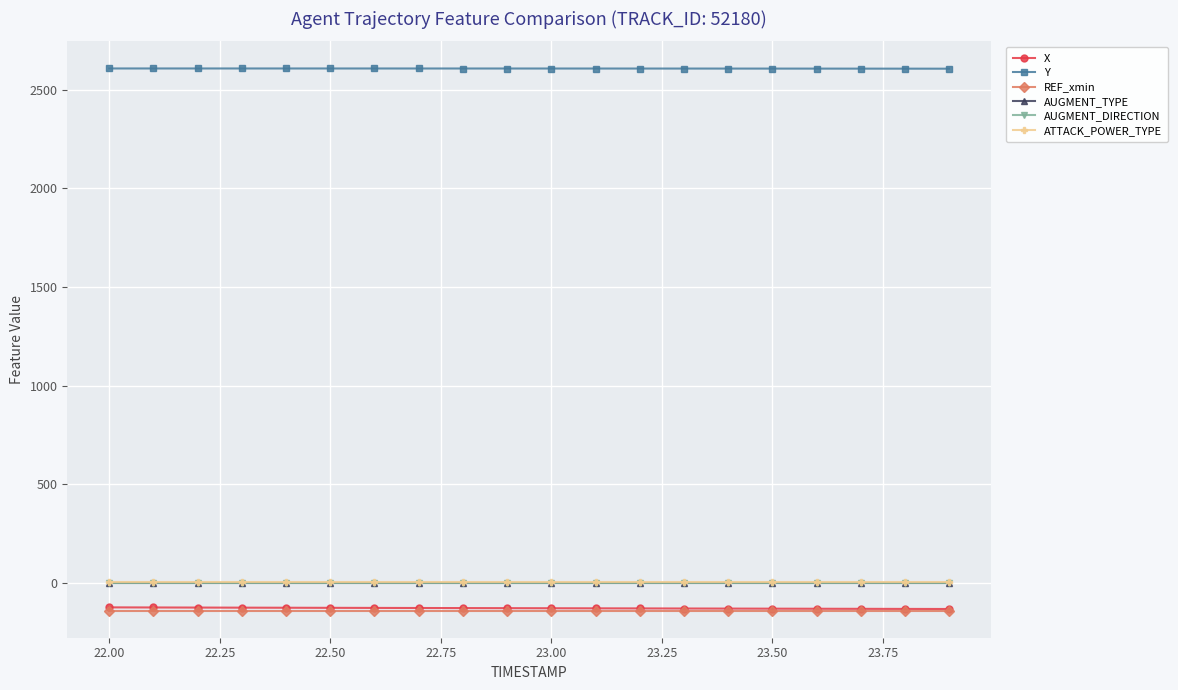

What is the maximum value shown in the chart?

2607.8